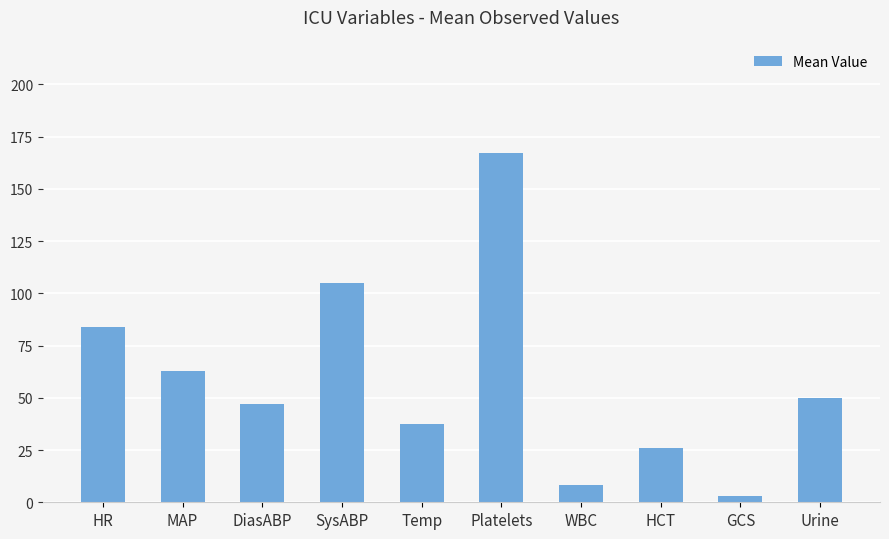

Reading left to right, list all the values displayed in this chart.

HR=84.0	MAP=63.0	DiasABP=47.0	SysABP=105.0	Temp=37.4	Platelets=167.0	WBC=8.5	HCT=25.8	GCS=3.0	Urine=50.0